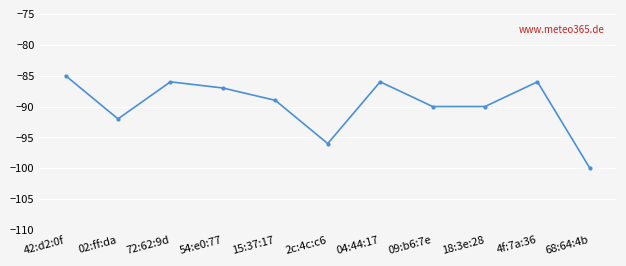

True or false: there are more than 1 points higher than both neighbors.

True